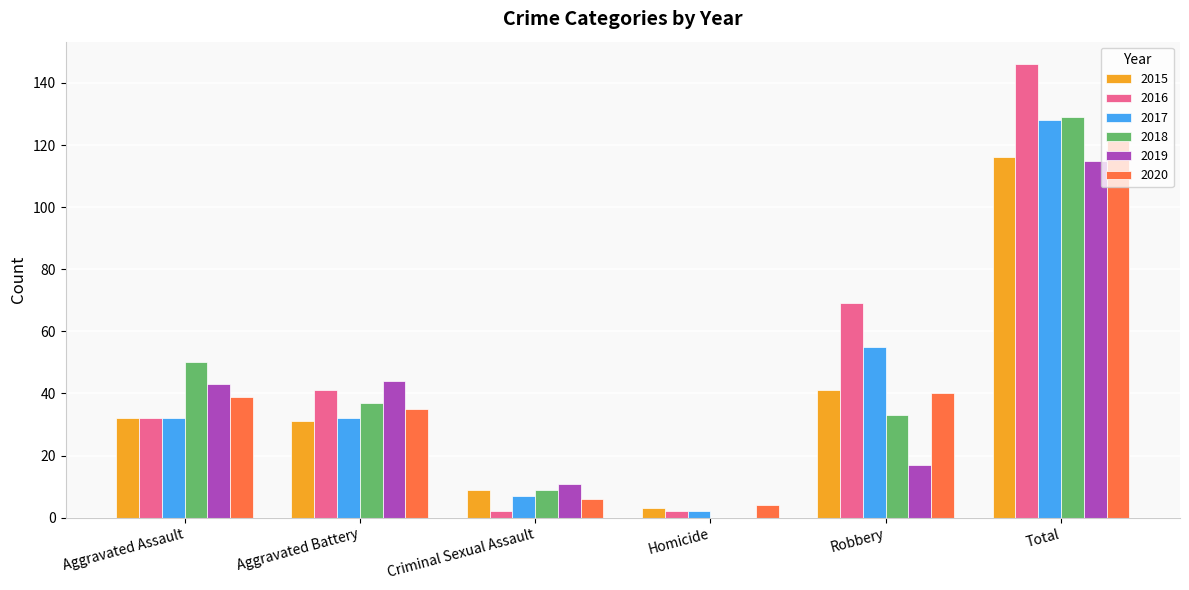

At which category does the chart reach its peak across all series?

Total